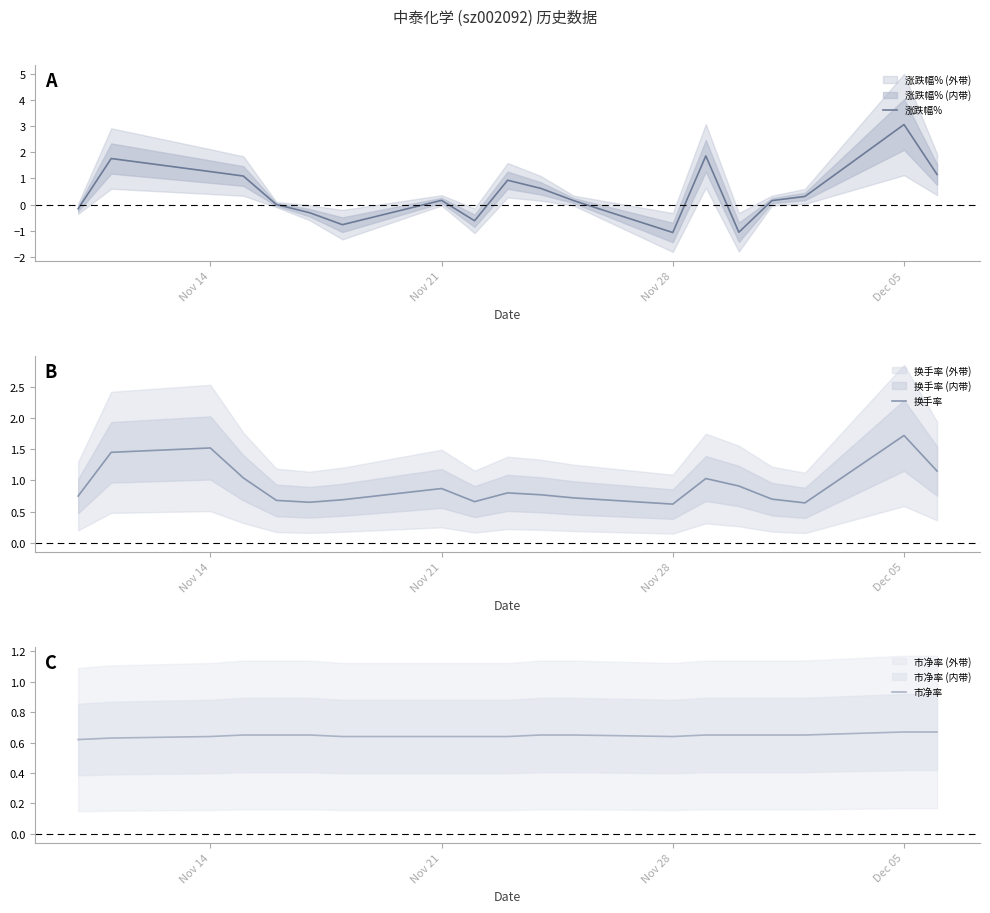

The value of 涨跌幅% at Nov 21 is 0.2. True or false?

True